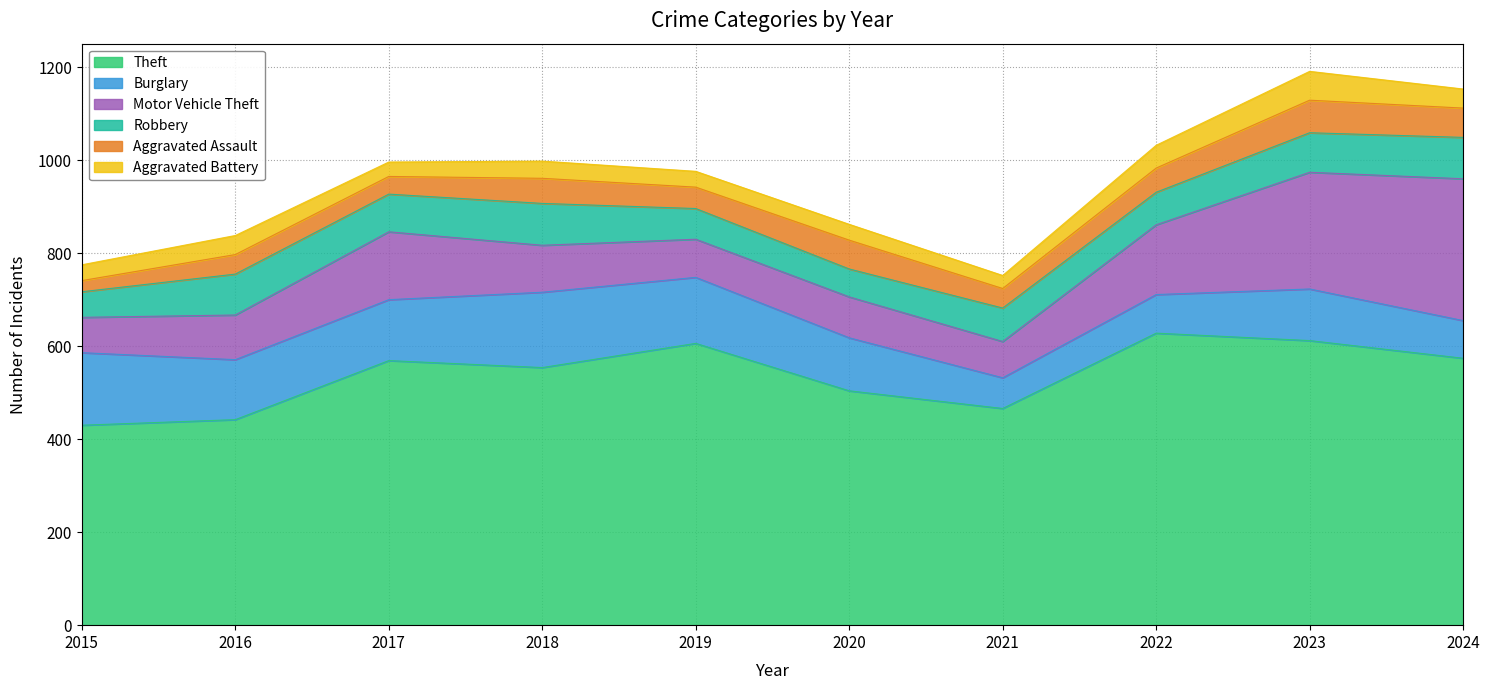

Which series has the largest total across all categories?

Theft